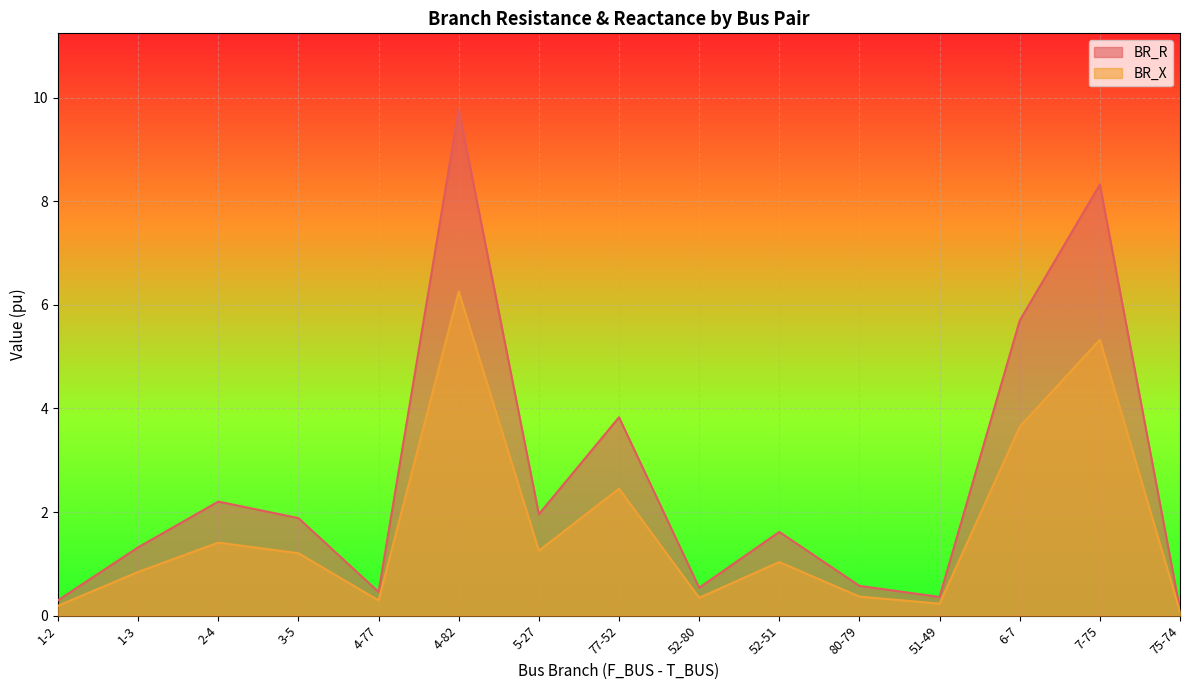

Where is BR_R nearest to the value 4?

77-52